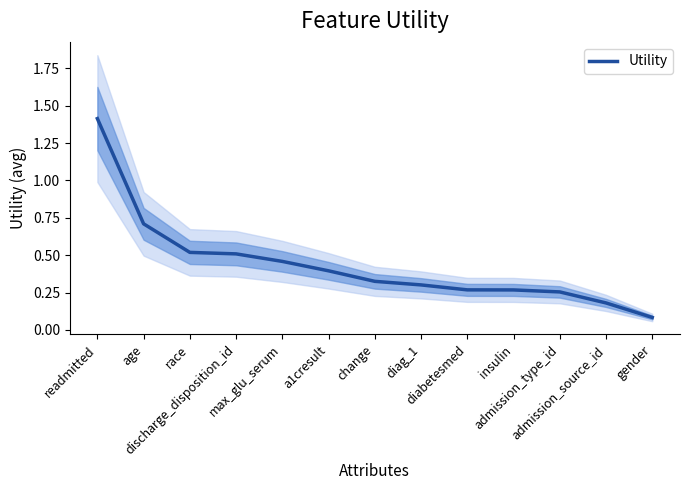

What is the minimum value shown in the chart?

0.1